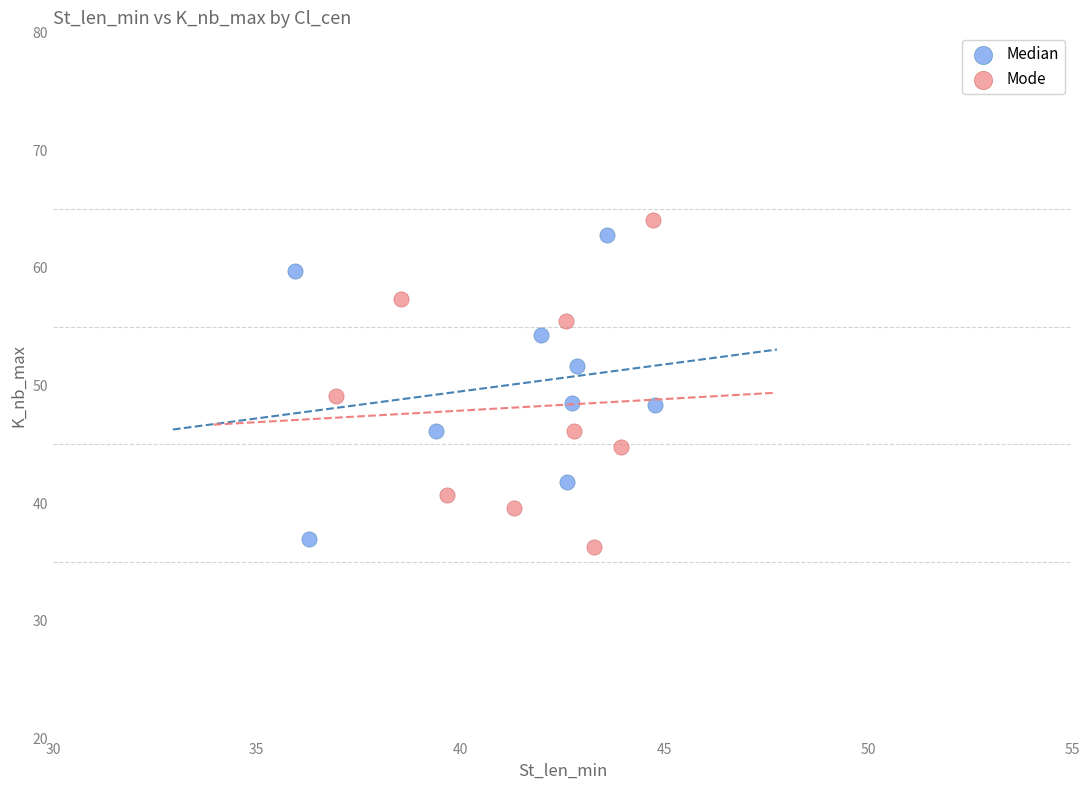

What are all the series names shown in the legend?

Median, Mode